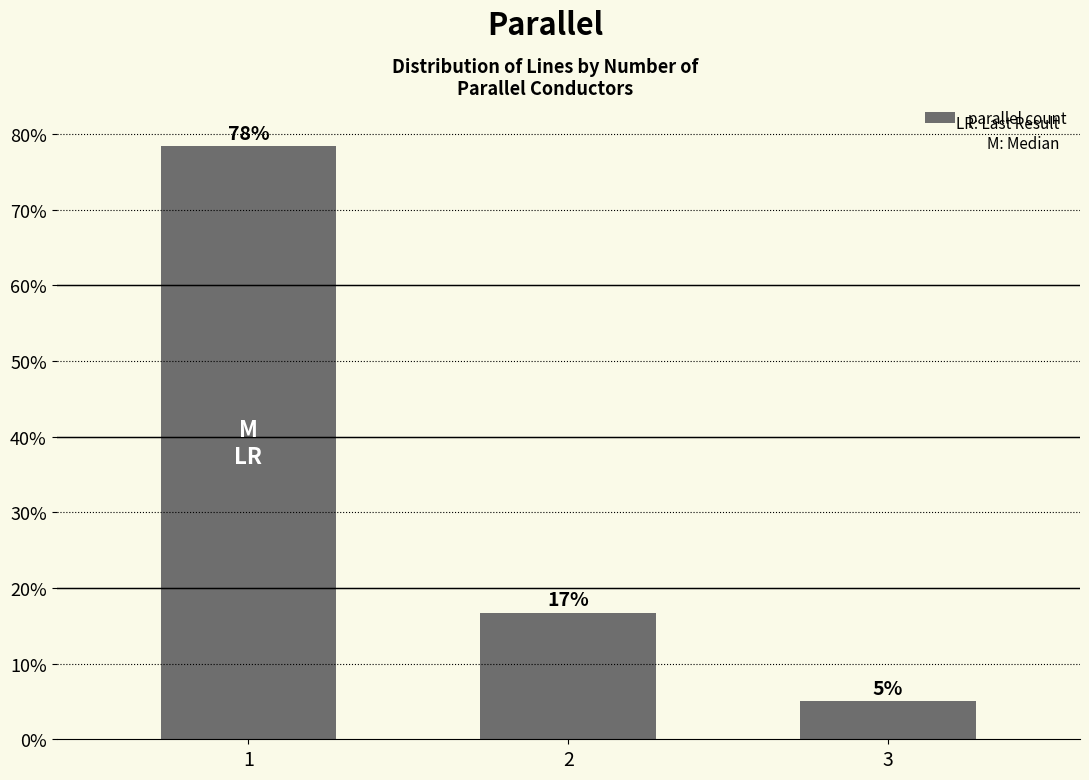

Reading right to left, transcribe all the data shown in this chart.

3=0.1	2=0.2	1=0.8